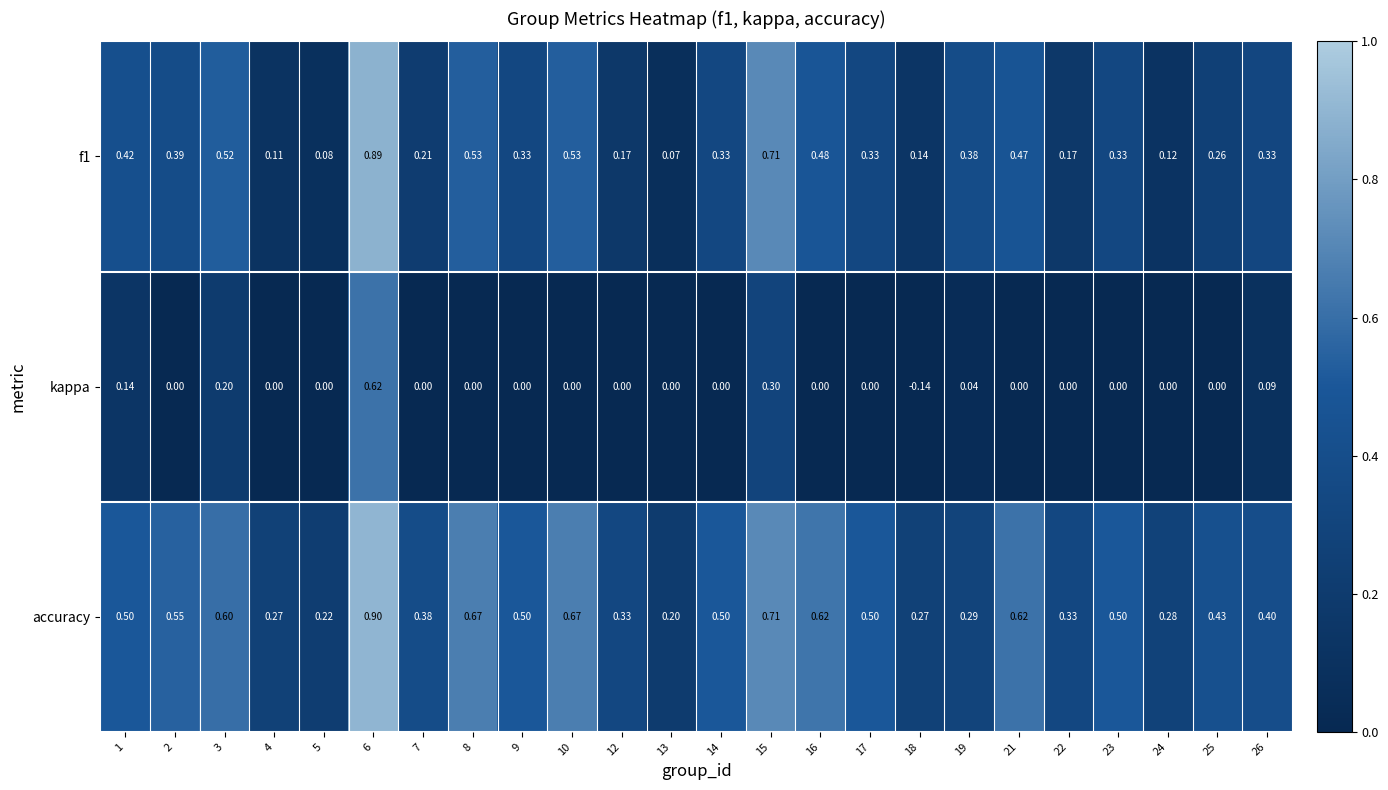

Which series has the largest total across all categories?

accuracy